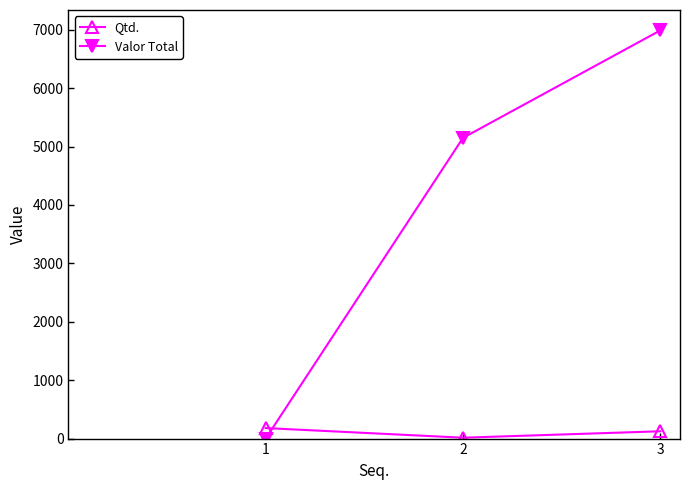

How many data points in Qtd. are less than 125?

1